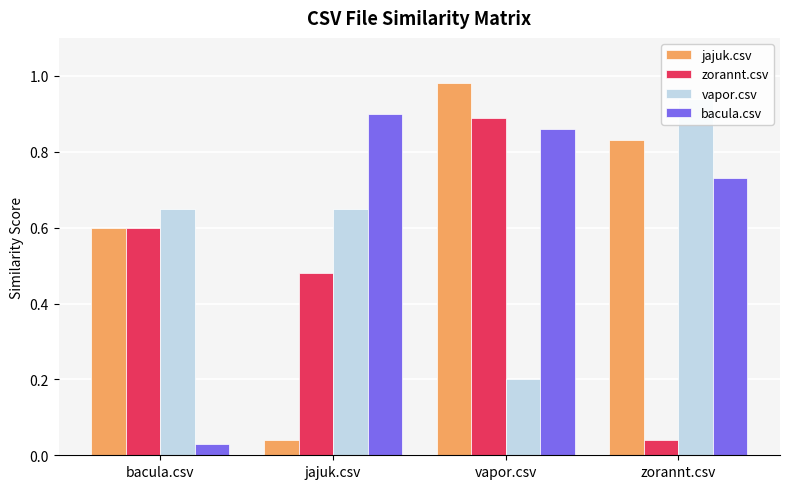

At which category does the chart reach its minimum across all series?

bacula.csv